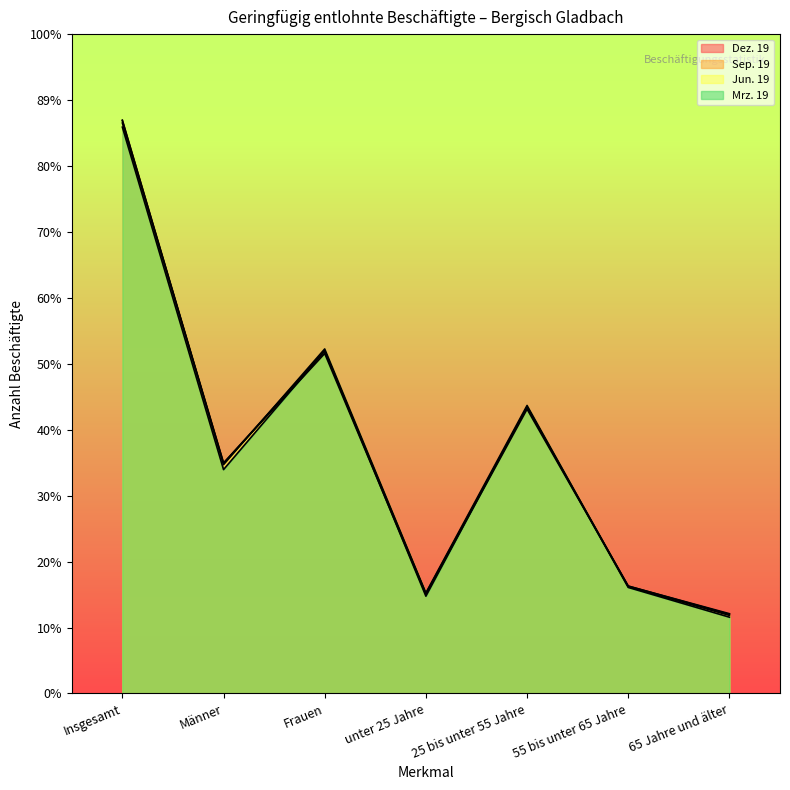

Does the chart display data point markers on the line(s)?

No